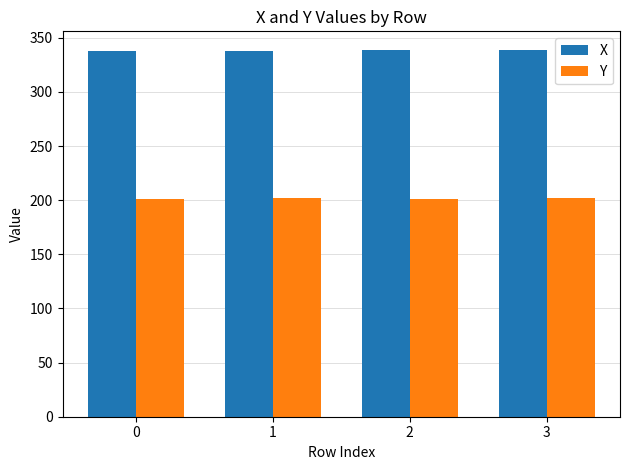

Are the bars grouped side by side (vs. stacked)?

Yes